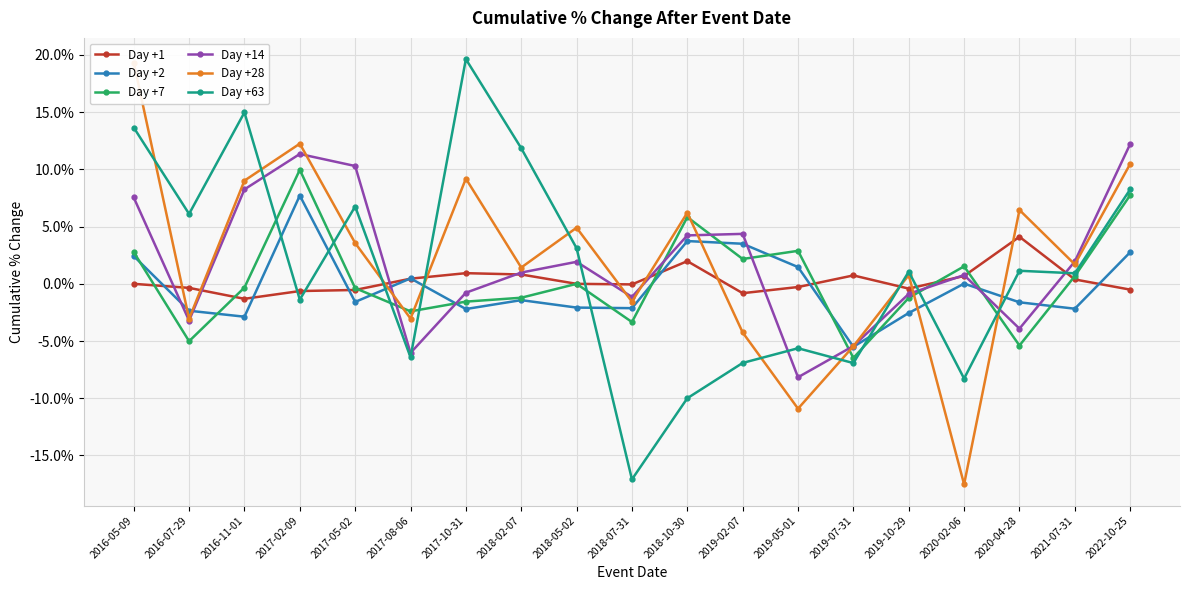

How many times do Day +7 and Day +14 cross each other?

8